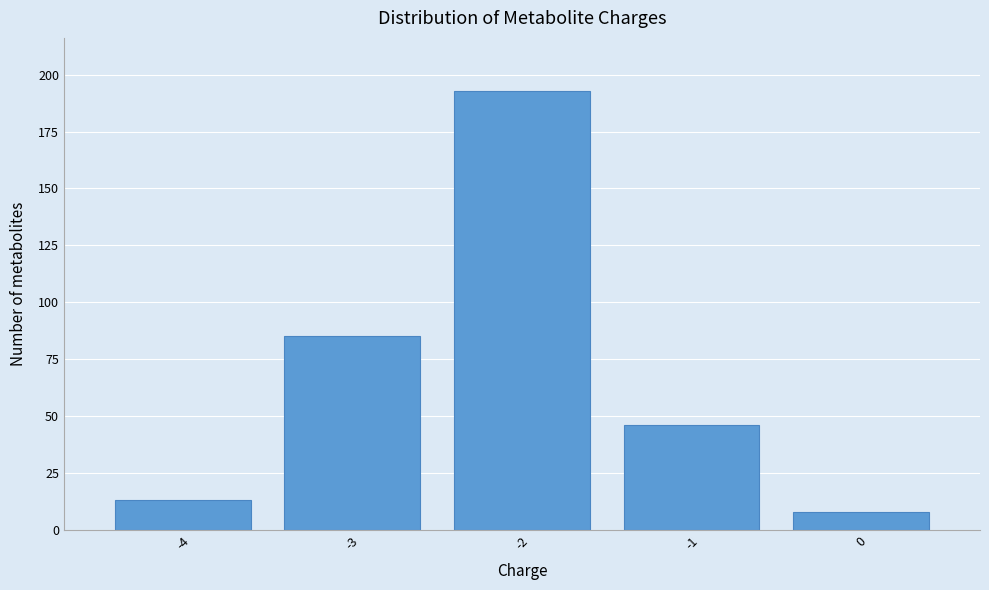

Reading right to left, list all the values displayed in this chart.

0=8	-1=46	-2=193	-3=85	-4=13